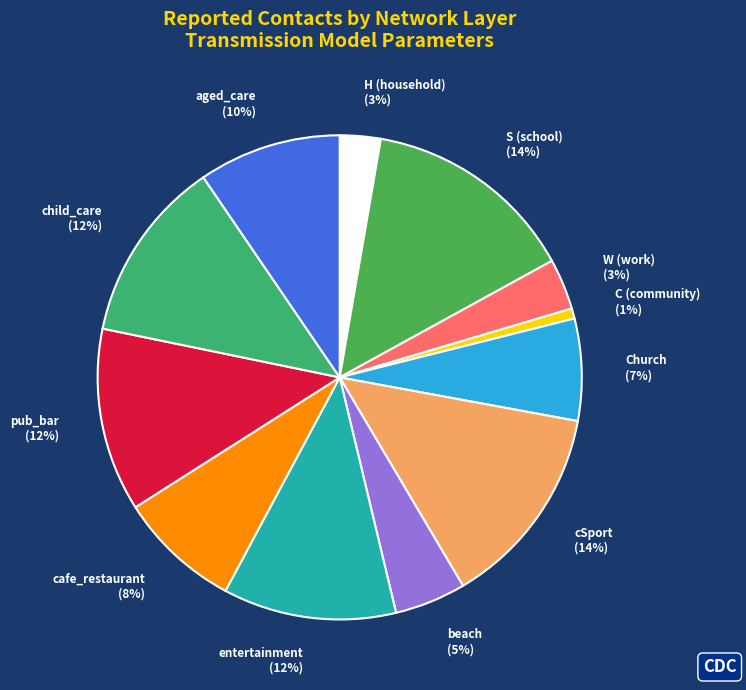

Does beach account for over 50% of the chart?

No